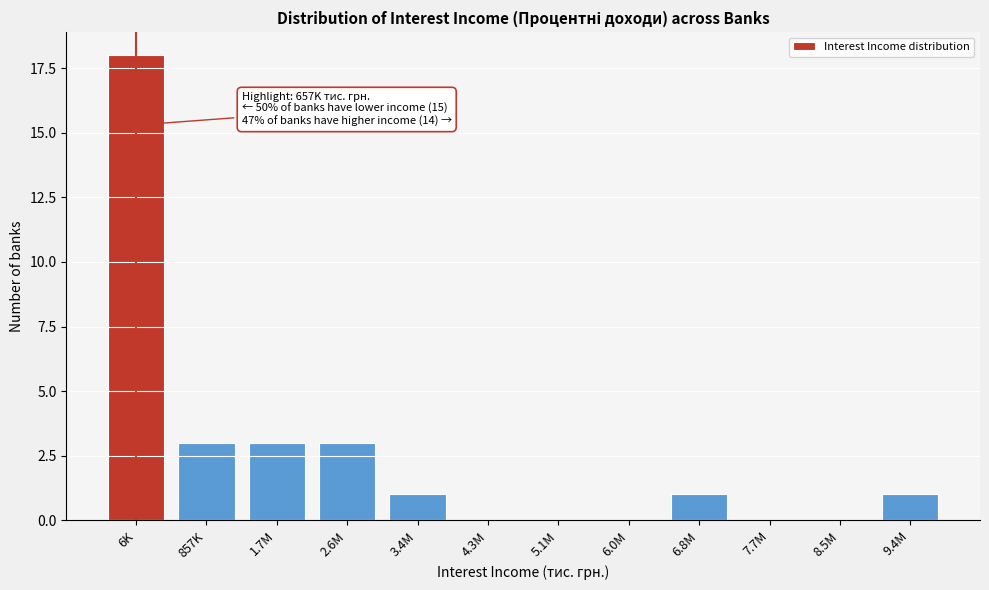

Reading left to right, list all the values displayed in this chart.

6K=18	857K=3	1.7M=3	2.6M=3	3.4M=1	4.3M=0	5.1M=0	6.0M=0	6.8M=1	7.7M=0	8.5M=0	9.4M=1